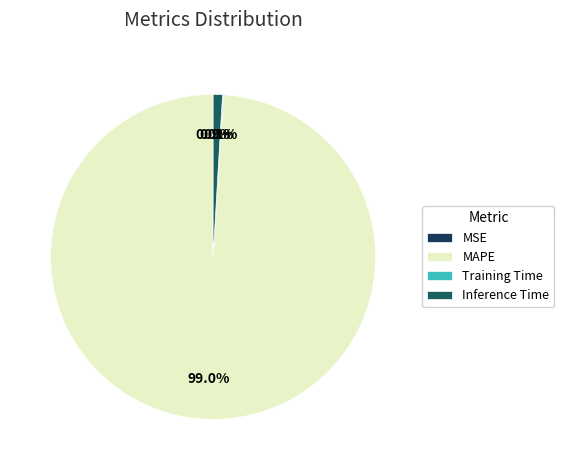

What percentage is NOT represented by Inference Time?

99.1%